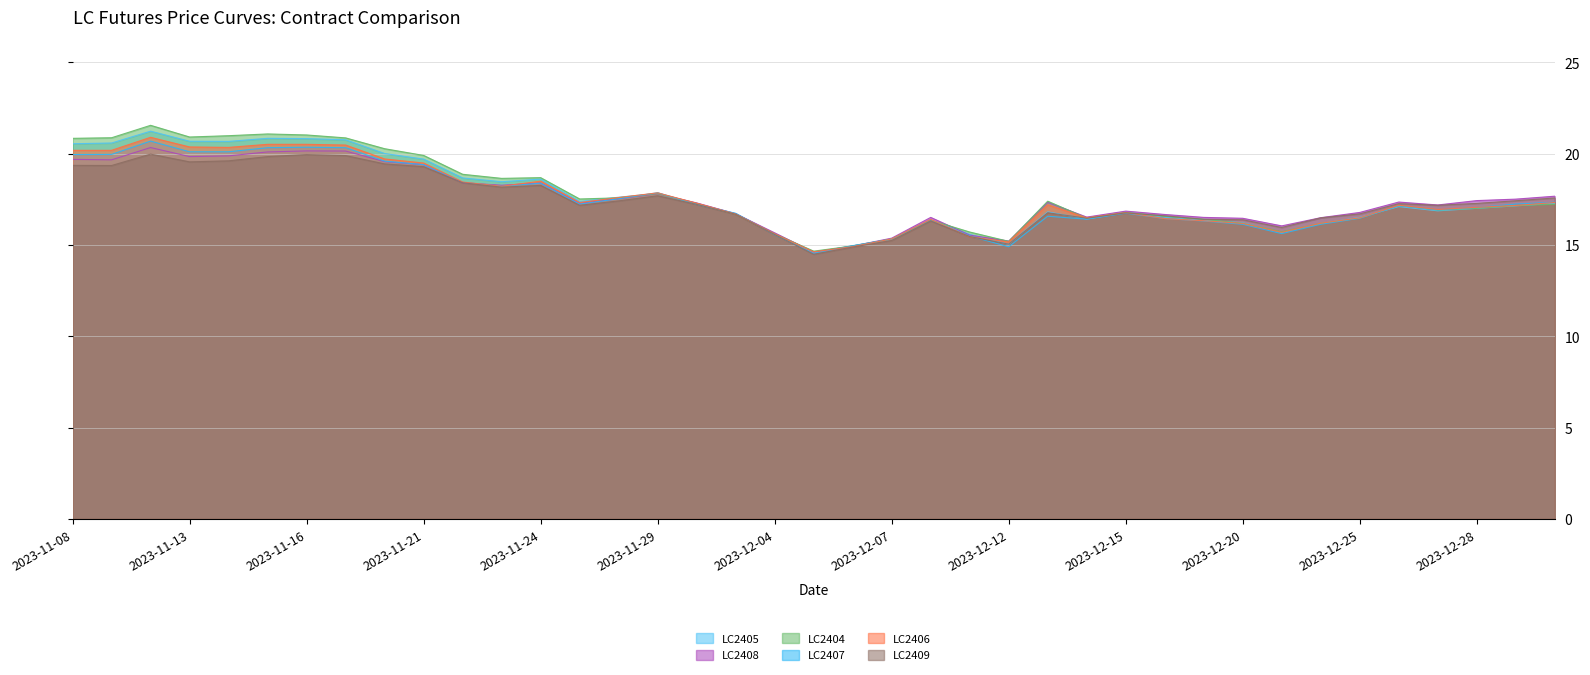

In LC2406, how many points are higher than both neighbors (excluding endpoints)?

7